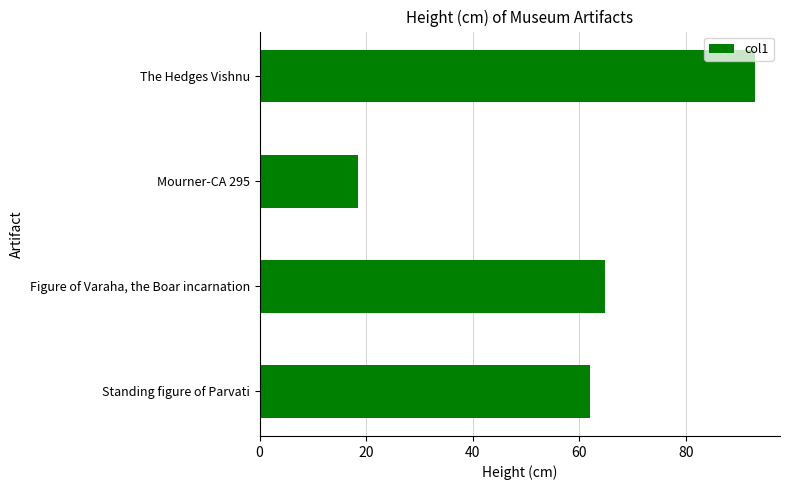

What is the ratio of the value at Figure of Varaha, the Boar incarnation to the value at The Hedges Vishnu?

0.7